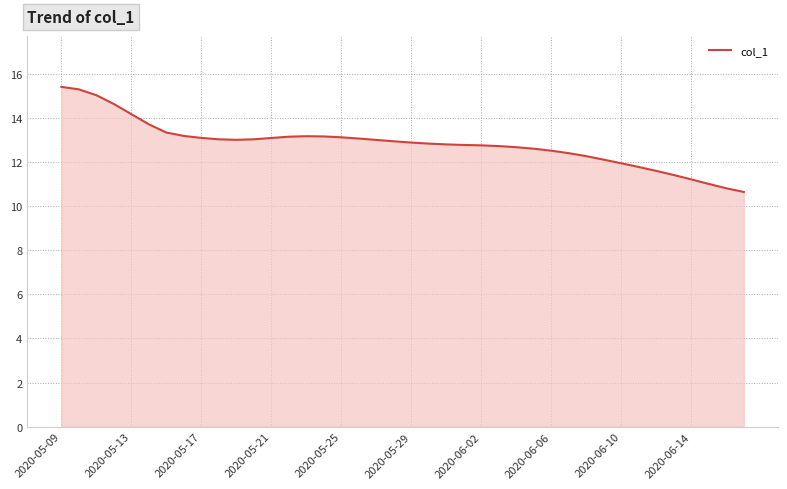

What is the difference between the maximum and minimum values?

4.8